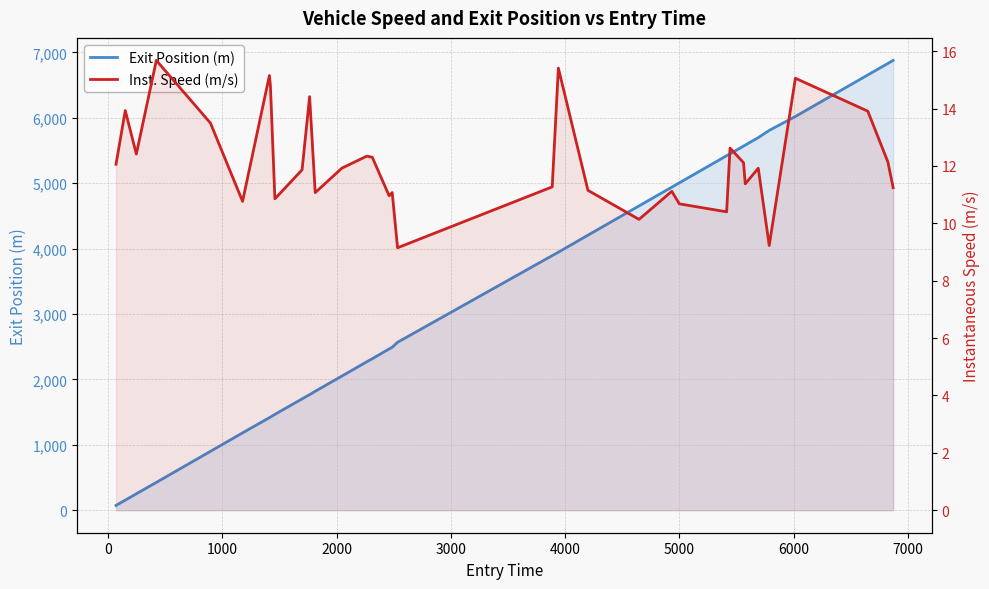

The value of Exit Position (m) at 8000 is 2908.0. True or false?

False